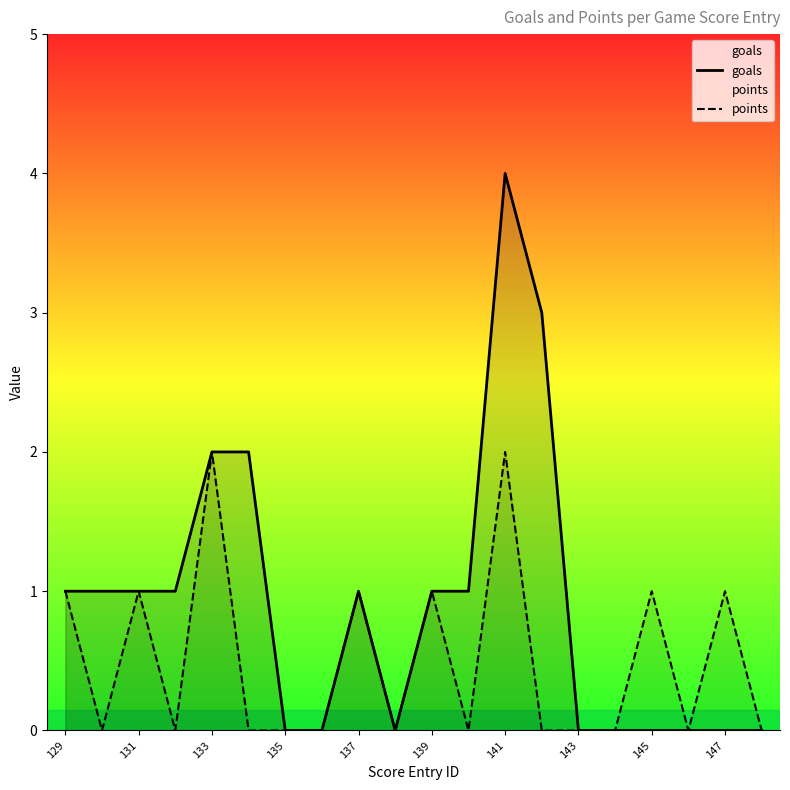

How many data points in points are above 0?

8